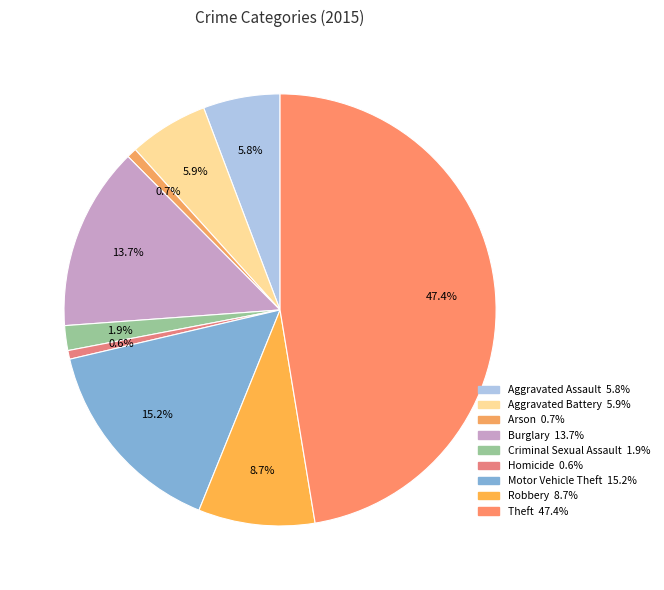

Is the sum of Aggravated Assault and Robbery greater than half?

No